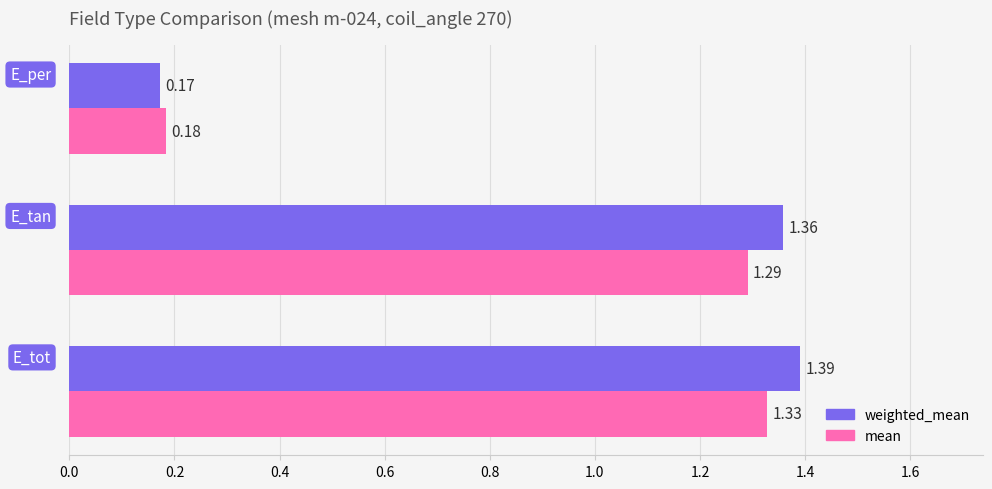

What is the sum of all mean values?

2.8